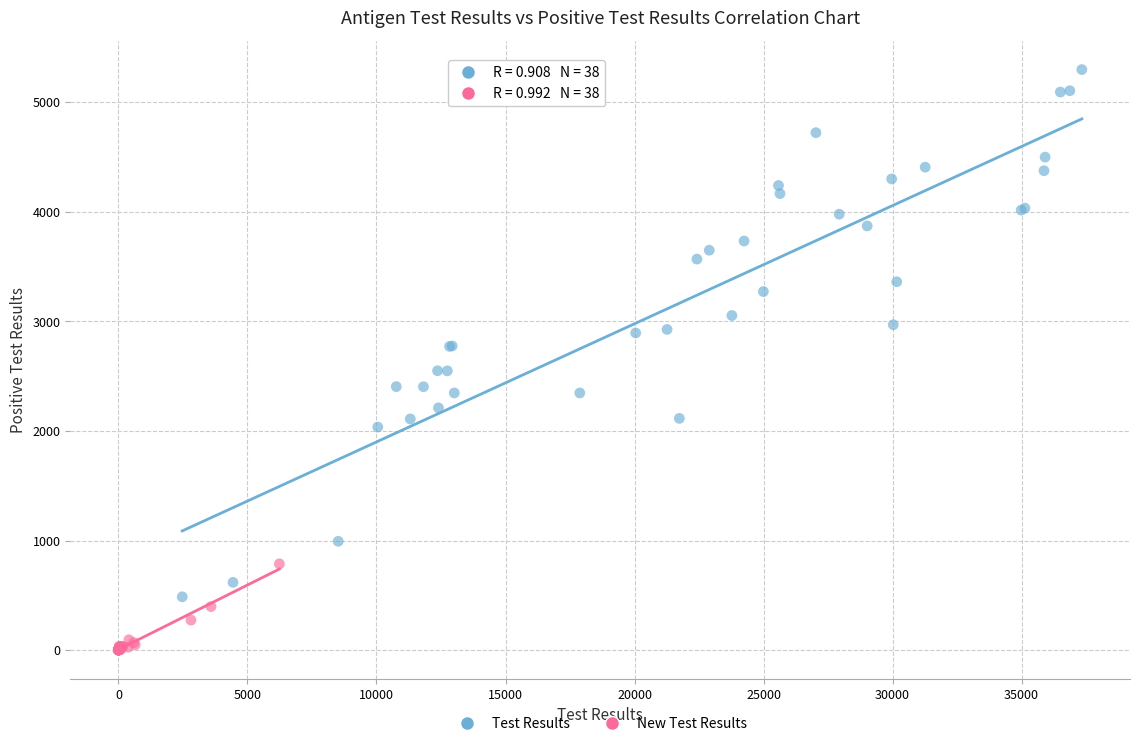

What are all the series names shown in the legend?

Test Results, New Test Results